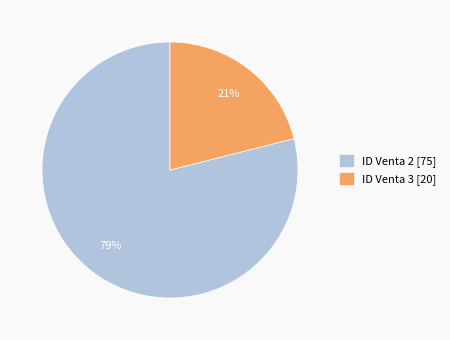

To the nearest percent, what is the average slice percentage?

50%